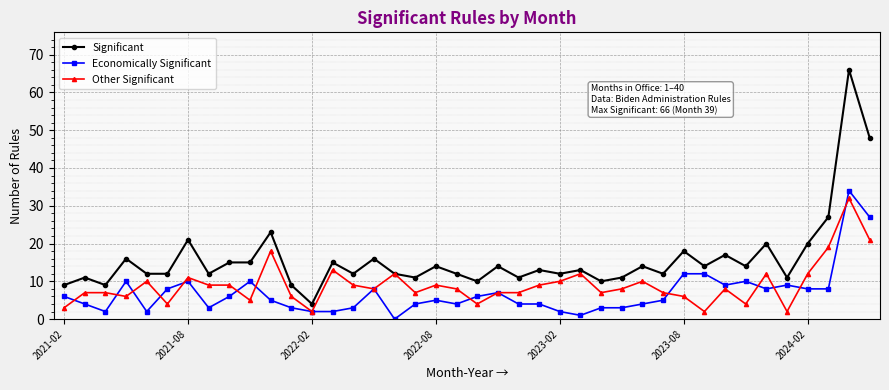

How many categories are shown in the chart?

40